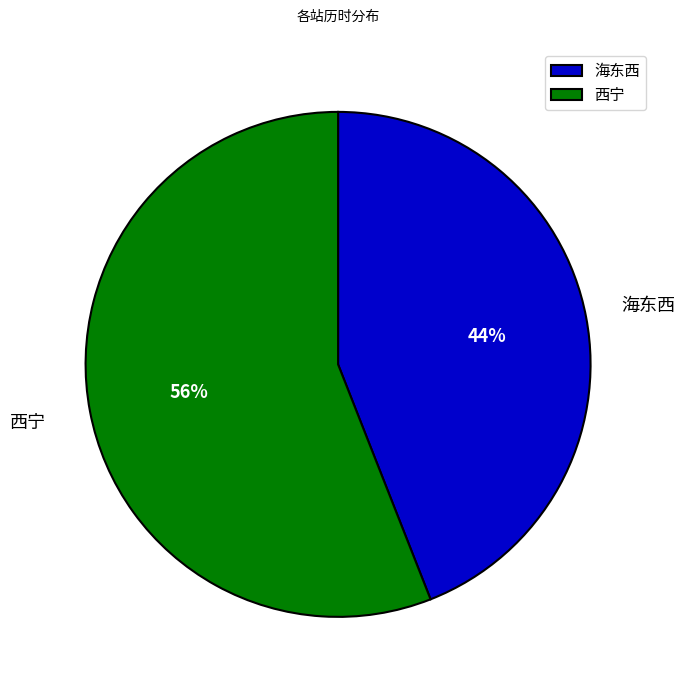

Rank the categories by value from lowest to highest.

海东西, 西宁